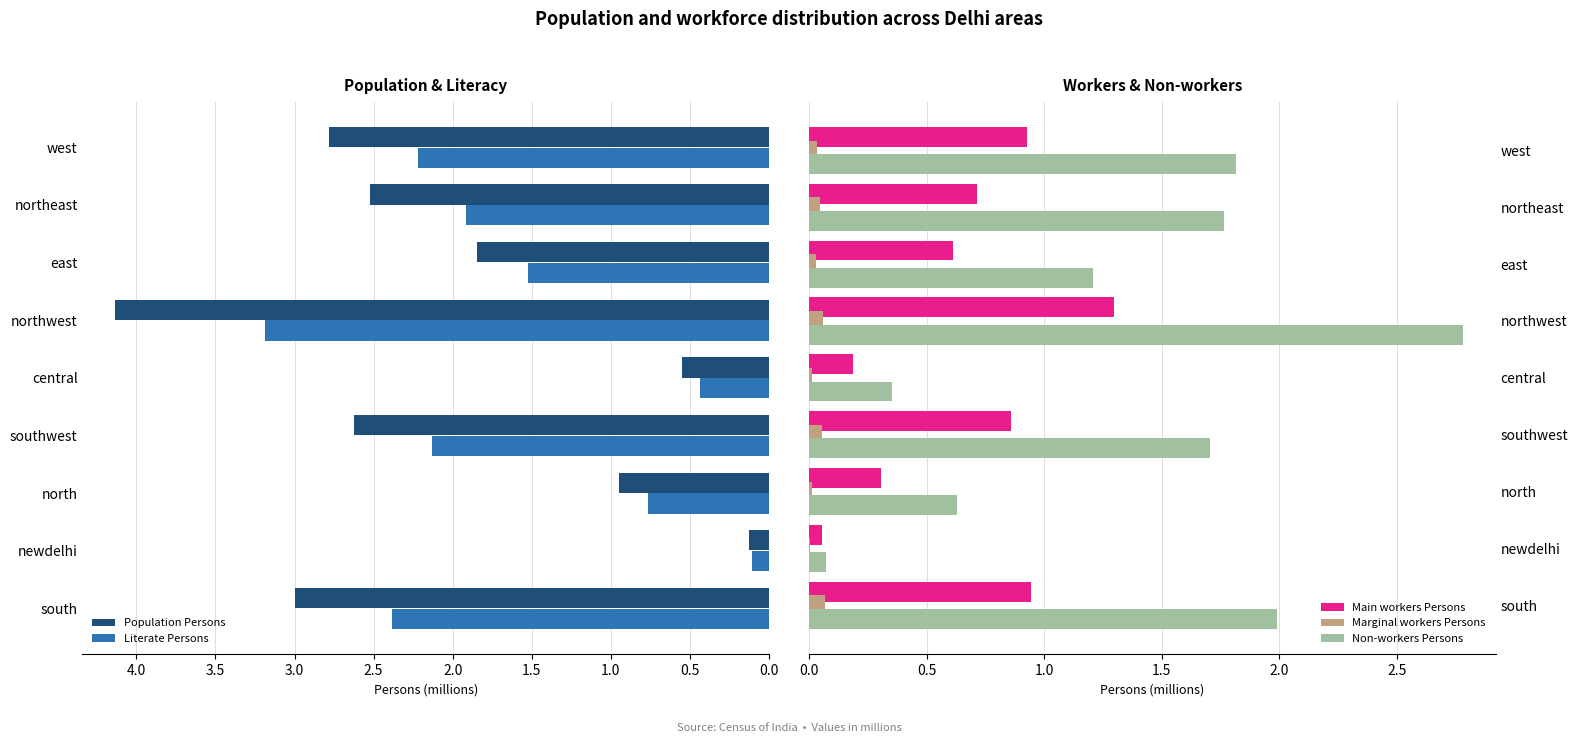

What is the difference between the maximum and minimum values in the Main workers Persons series?

1.2